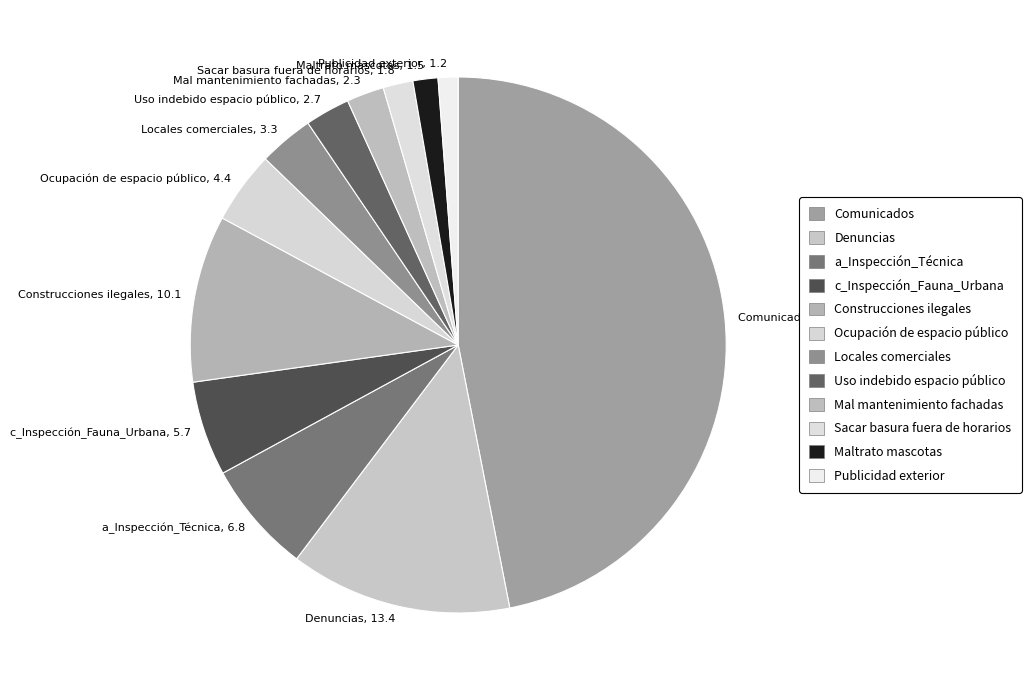

Is the sum of Denuncias, 13.4 and Sacar basura fuera de horarios, 1.8 greater than half?

No